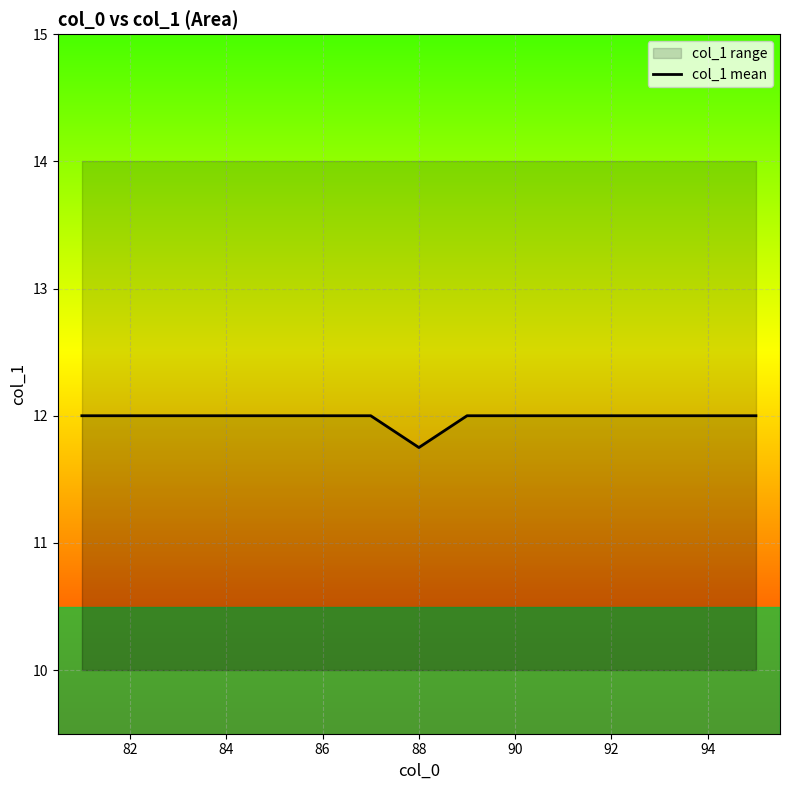

What is the average value?

12.0